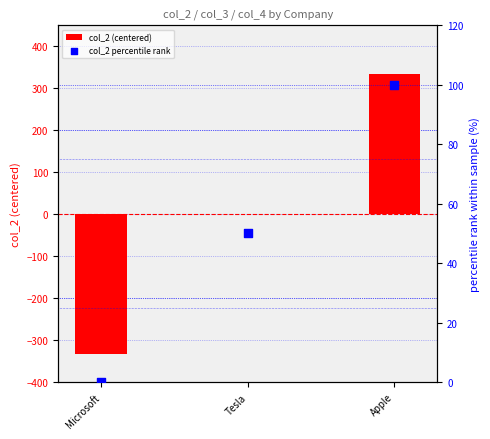

Which series reaches the maximum Y coordinate?

col_2 (centered)